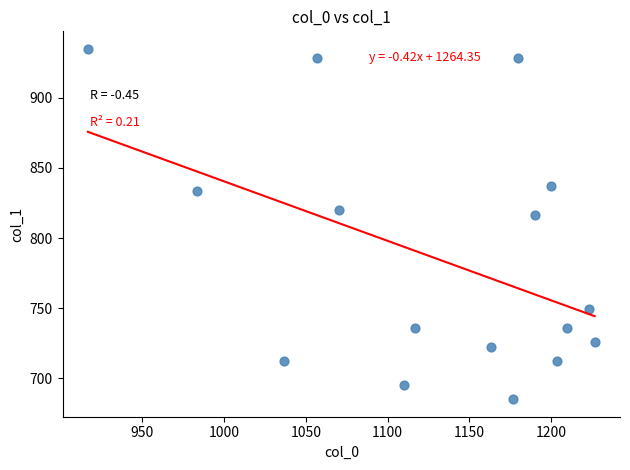

What Y value in the scatter plot is closest to 810?

816.8